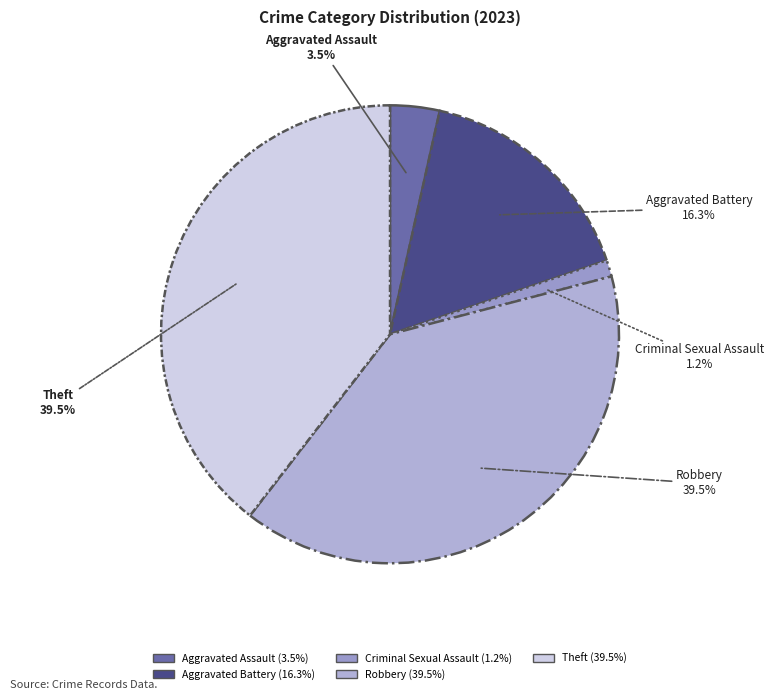

Is Theft the majority of the pie?

No